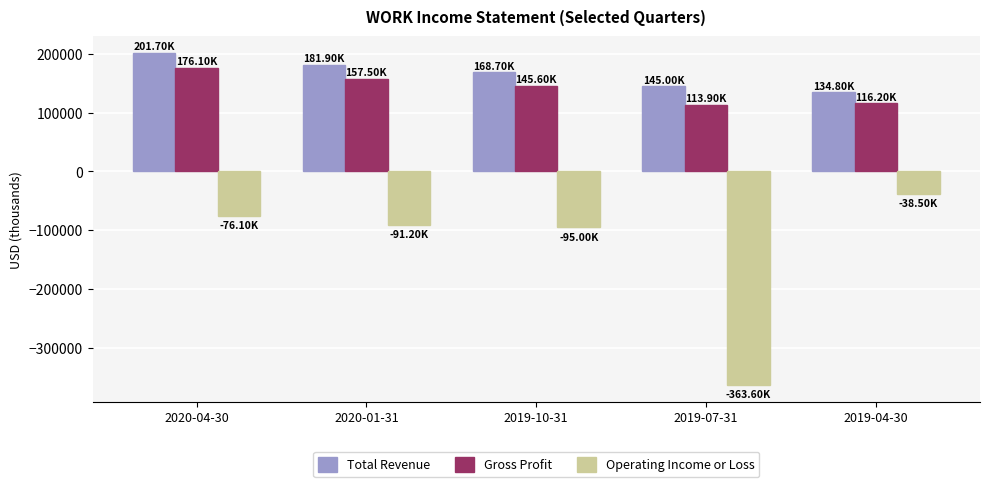

What is the sum of all Operating Income or Loss values?

-664400